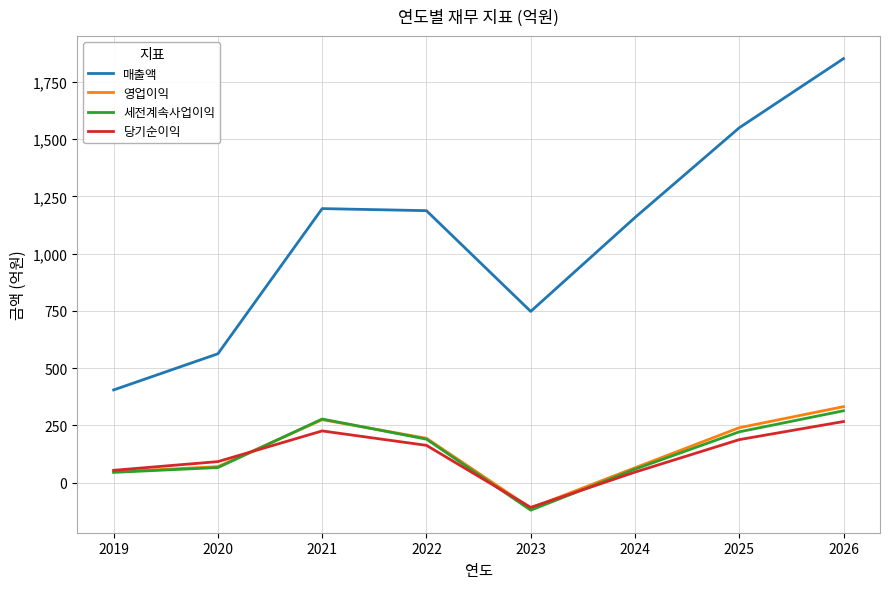

The value of 당기순이익 at 2019 is 54. True or false?

True